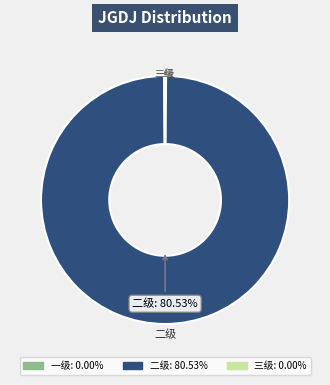

Which slice is the largest?

二级